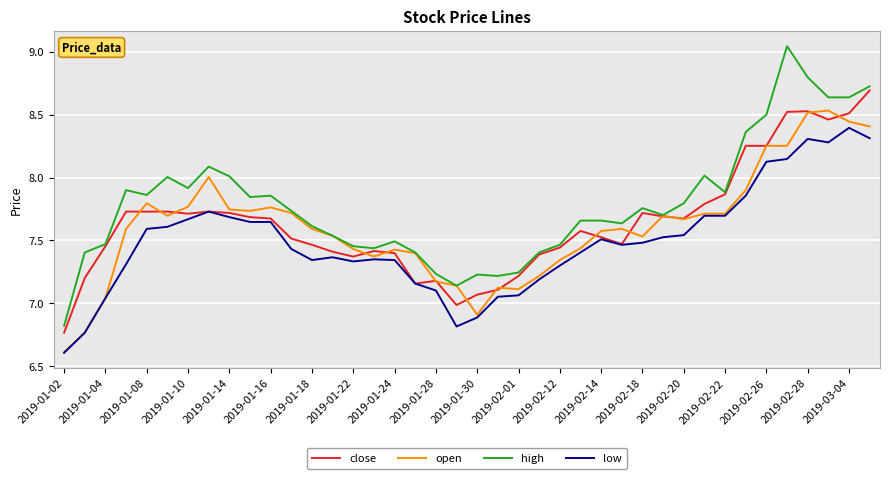

Which series has the largest total across all categories?

high